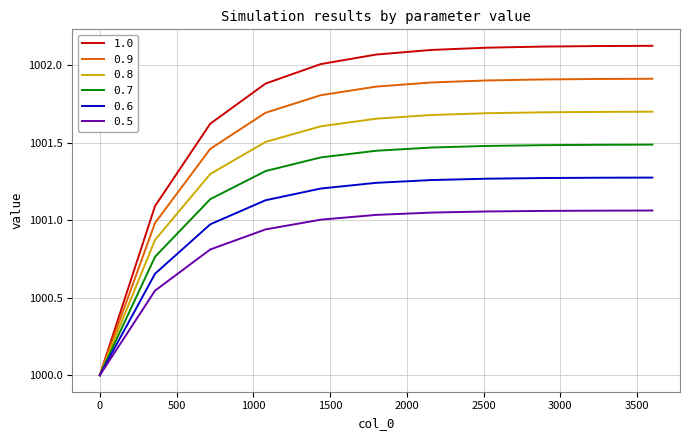

Rank the series by their maximum value, from lowest to highest.

0.5, 0.6, 0.7, 0.8, 0.9, 1.0